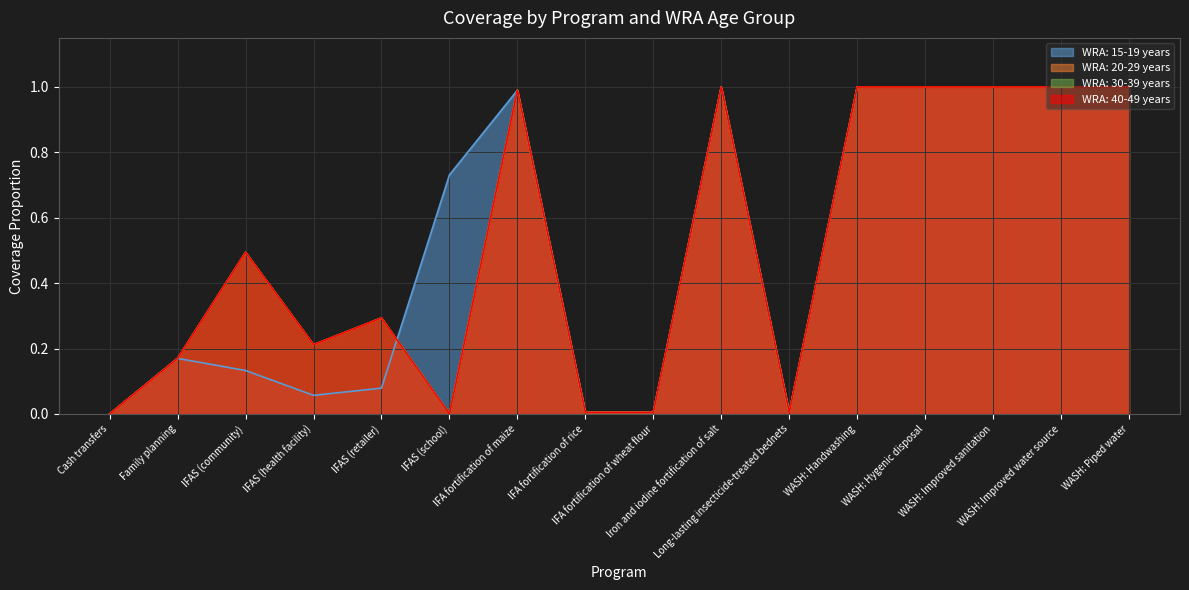

Which category has the highest value across all series?

Iron and iodine fortification of salt